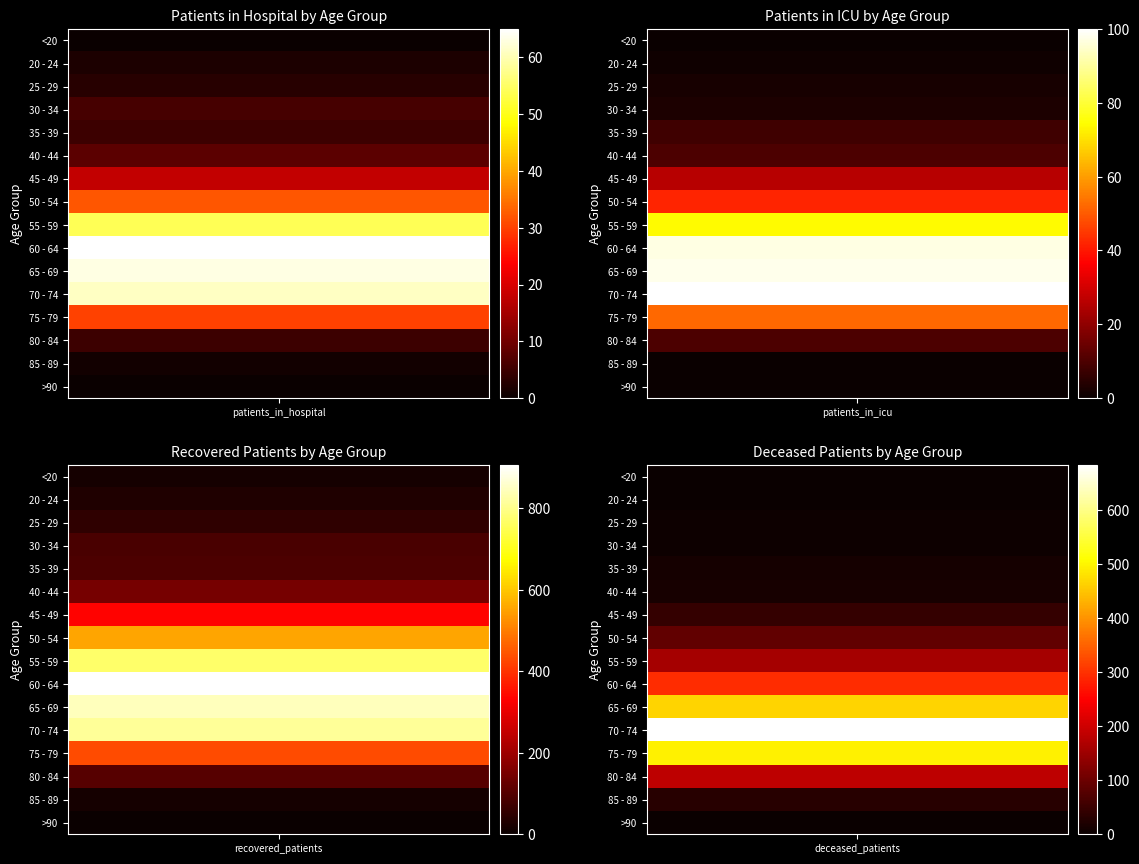

How many values in the 55 - 59 series exceed 158?

1